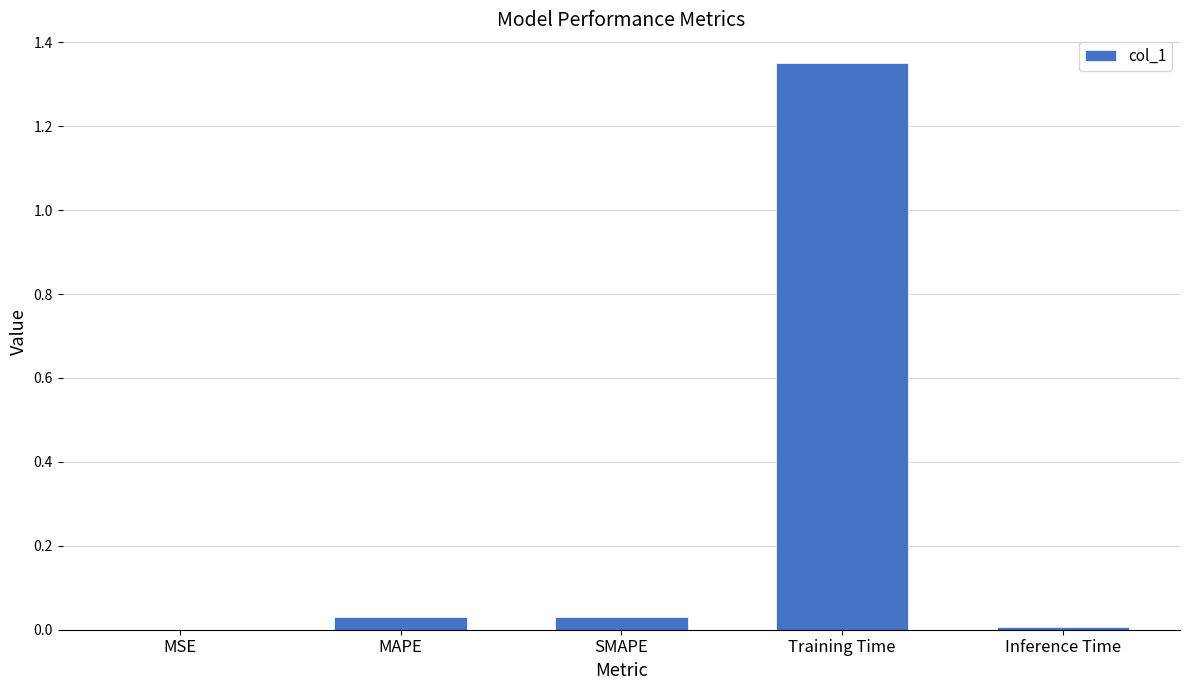

True or false: the data shows 0.0 at MSE.

True